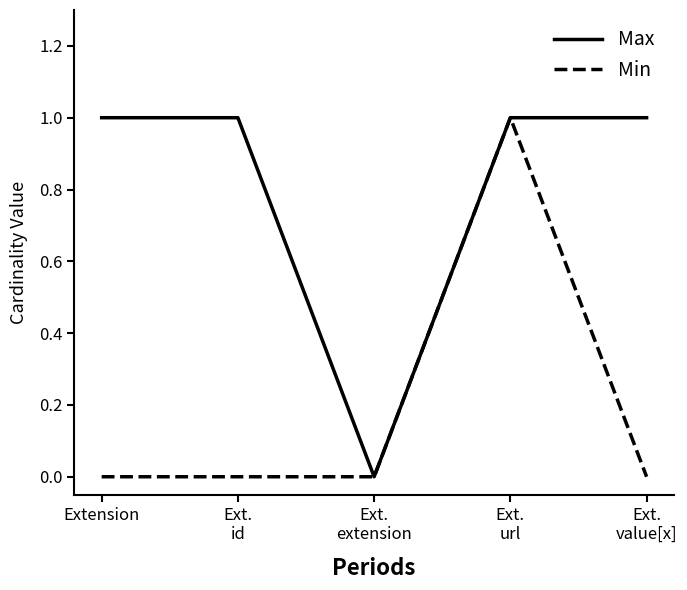

Is it true that Max equals 1 at Extension?

True